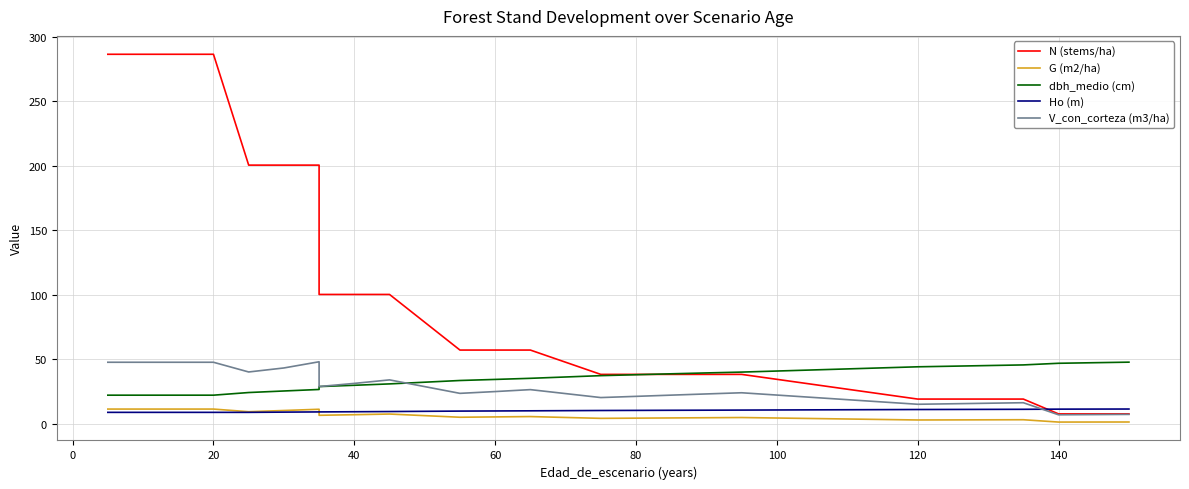

Does the chart have visible grid lines?

Yes